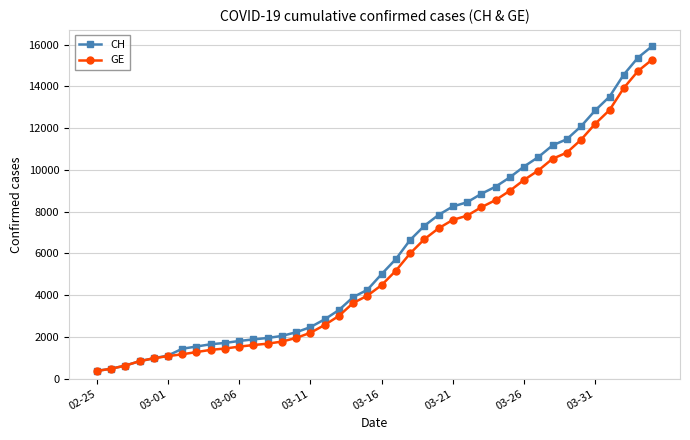

What is the value of the CH point at the 9th from the left?

1652